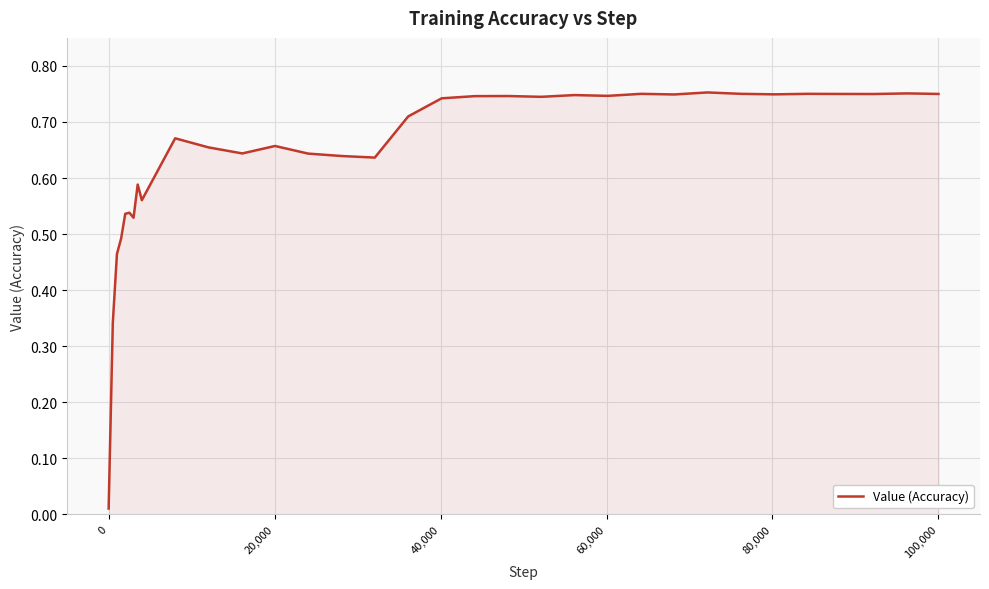

How many points are lower than both their immediate neighbors (excluding endpoints)?

9